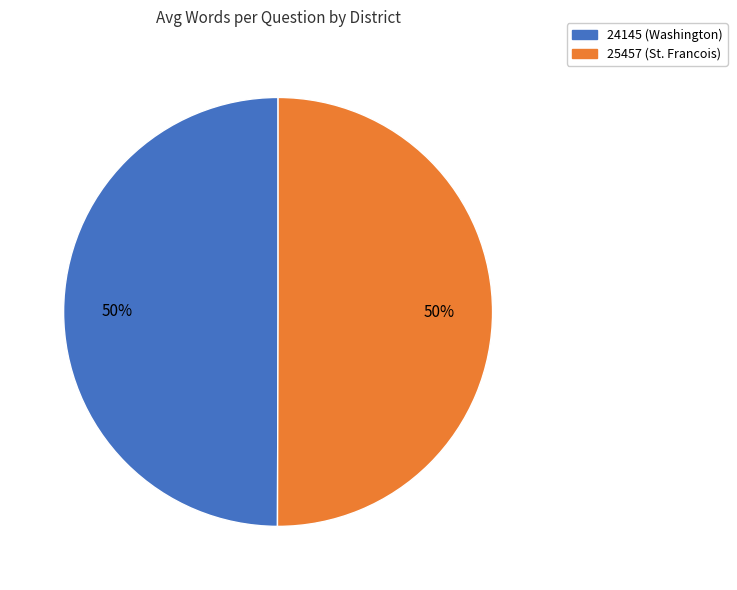

The 24145 (Washington) slice represents 50% of the pie. True or false?

True